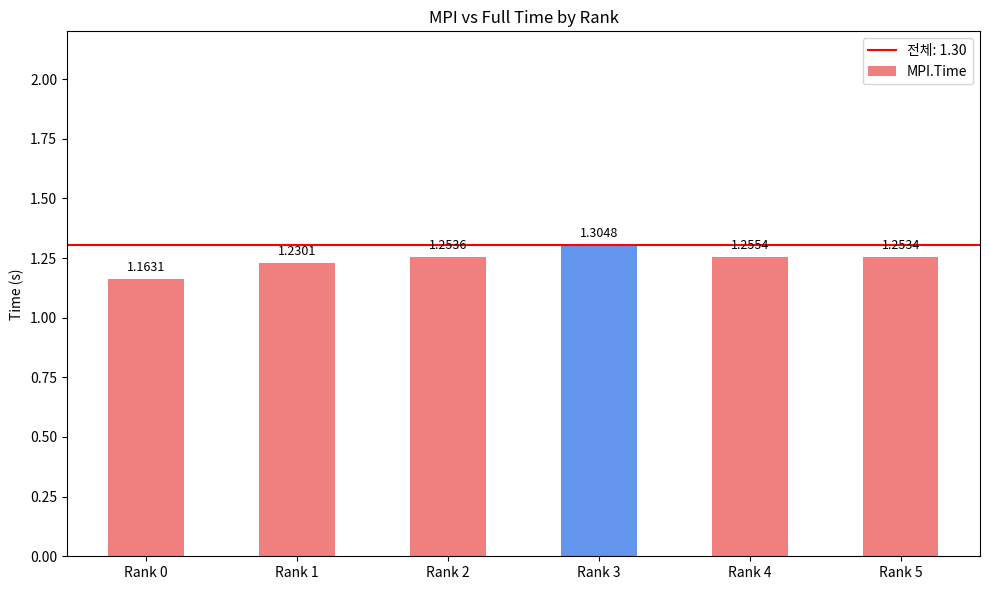

Which has a higher value, Rank 4 or Rank 5?

Rank 4